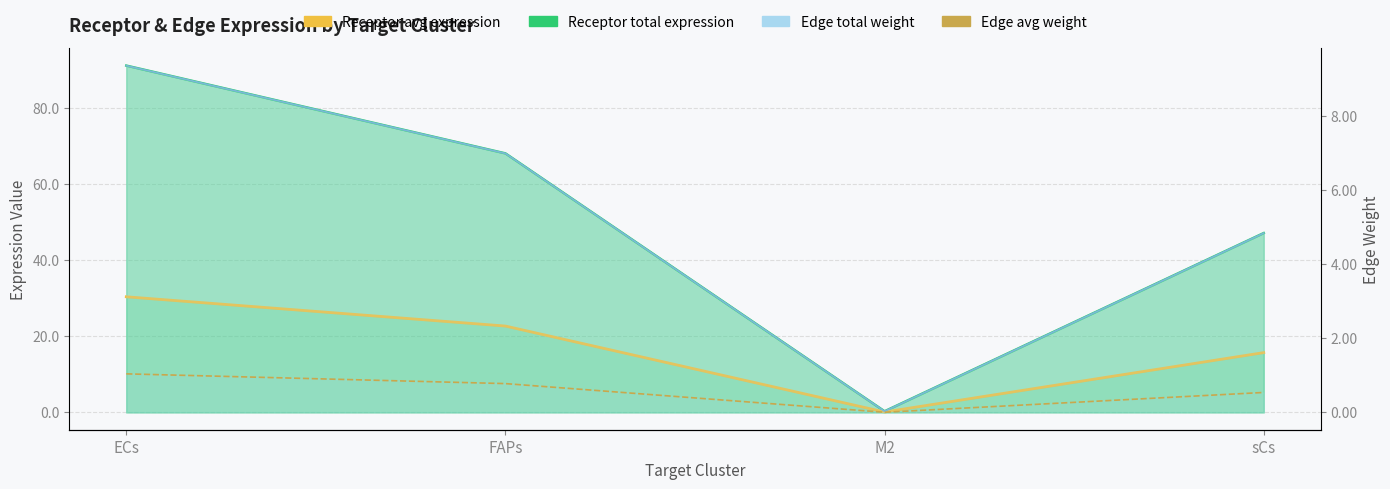

How many values in the Receptor average expression value series are below 22?

2